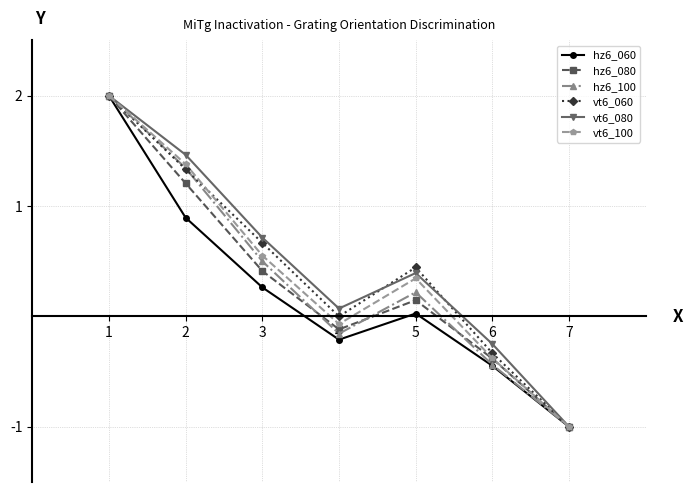

What is the total value across all series at 3?

3.1